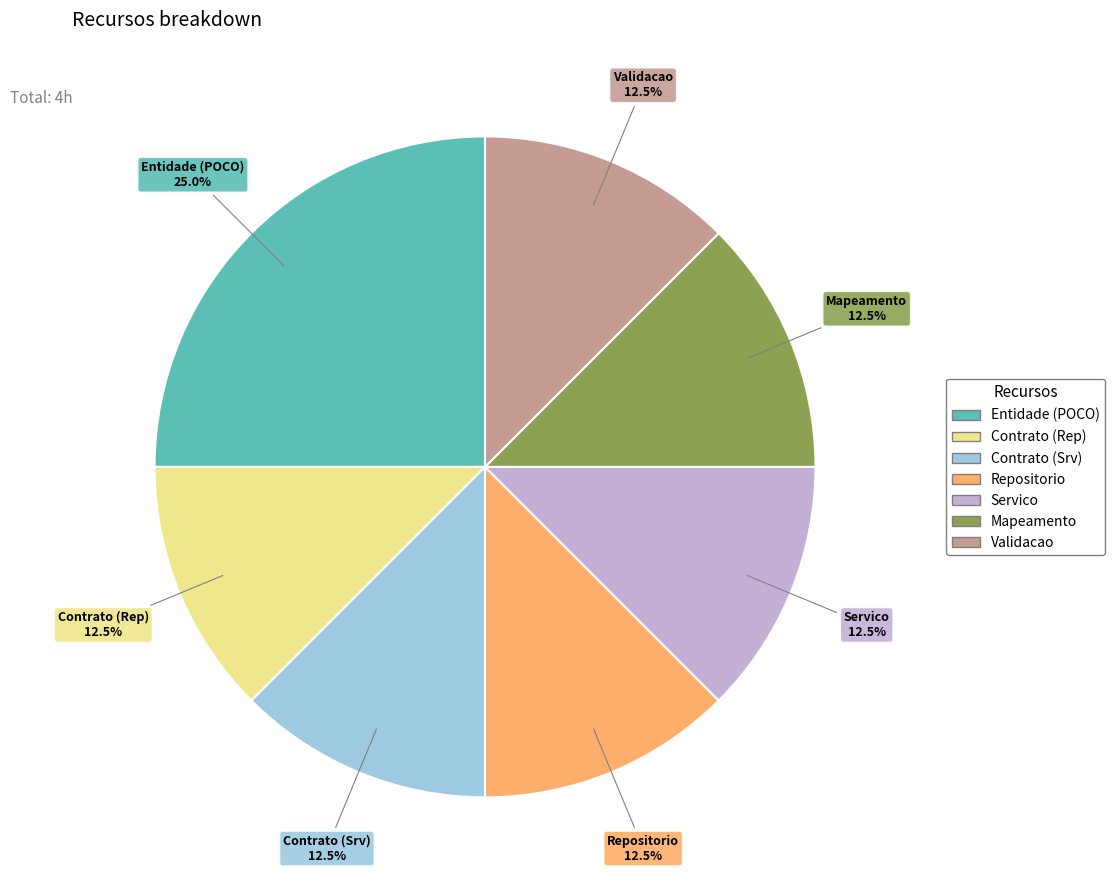

Does Contrato (Rep) account for over 50% of the chart?

No